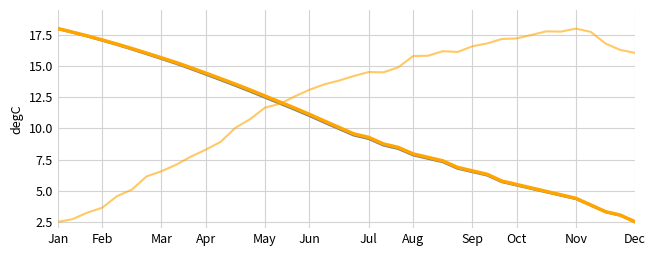

How many lines are shown in the chart?

3